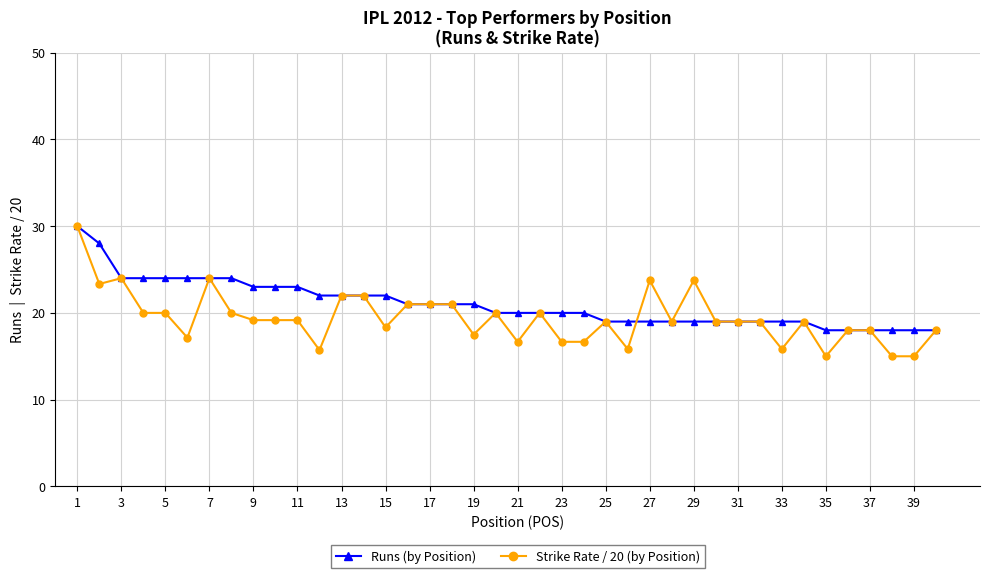

What is the maximum value for Strike Rate / 20 (by Position)?

30.0